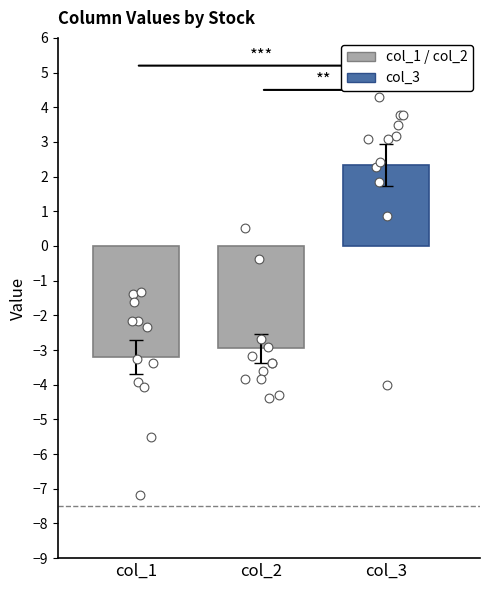

Which series has the largest total across all categories?

col_3